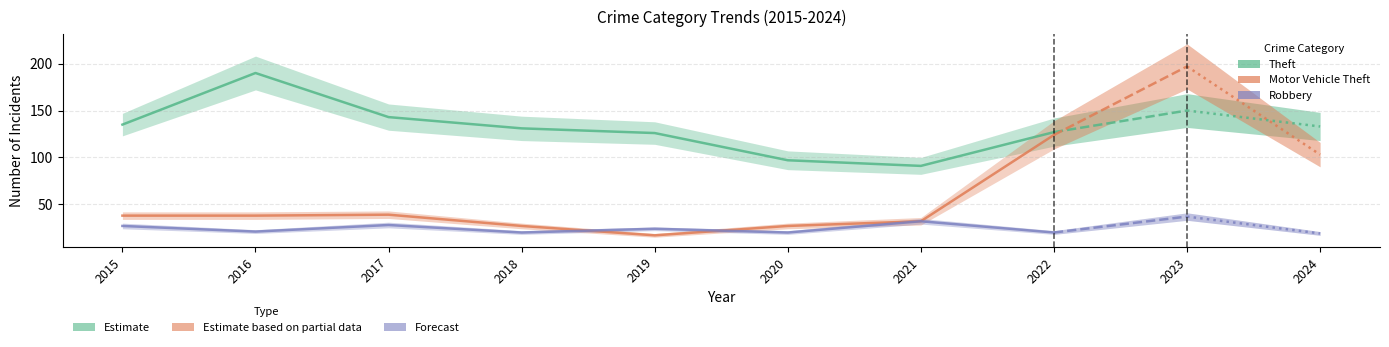

Is this an area chart (filled region under the line)?

No